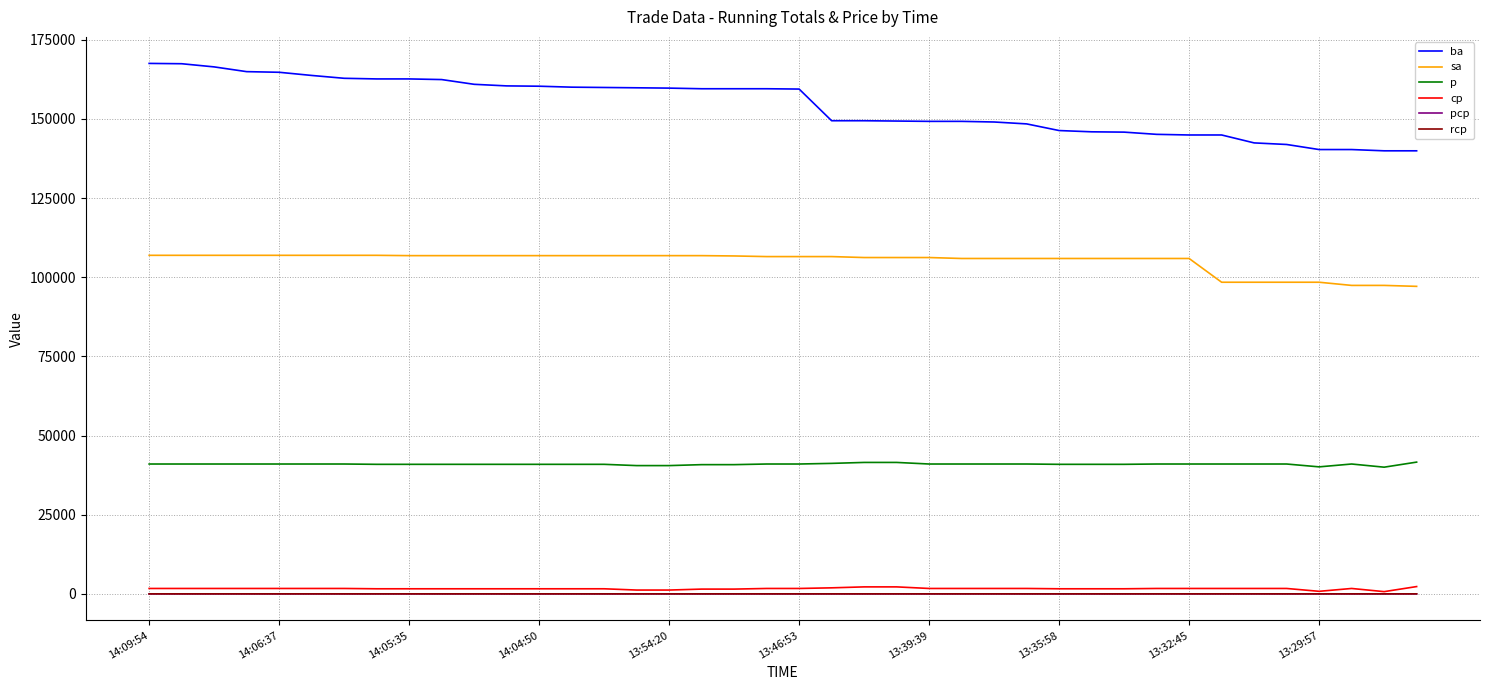

What is the maximum value shown in the chart?

167500.0